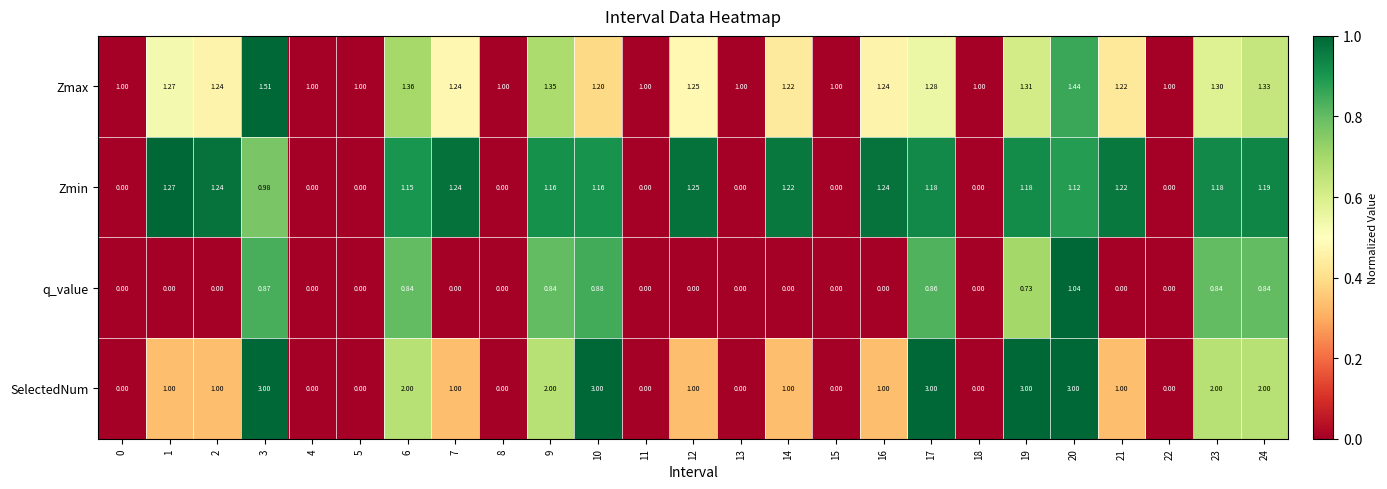

Which series has the largest total across all categories?

SelectedNum